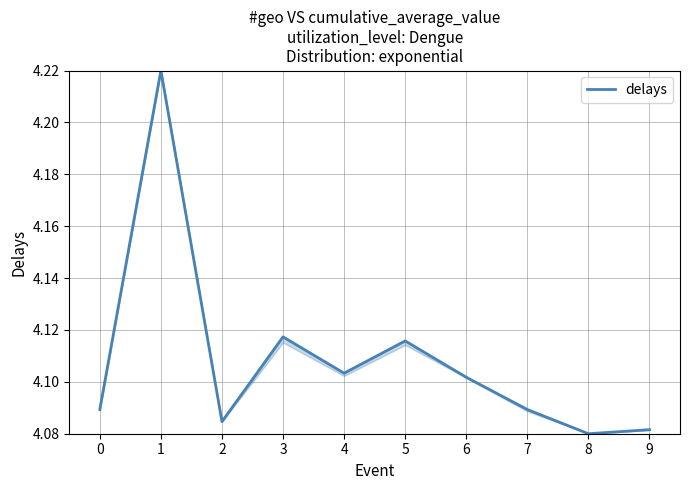

What is the average value?

4.1